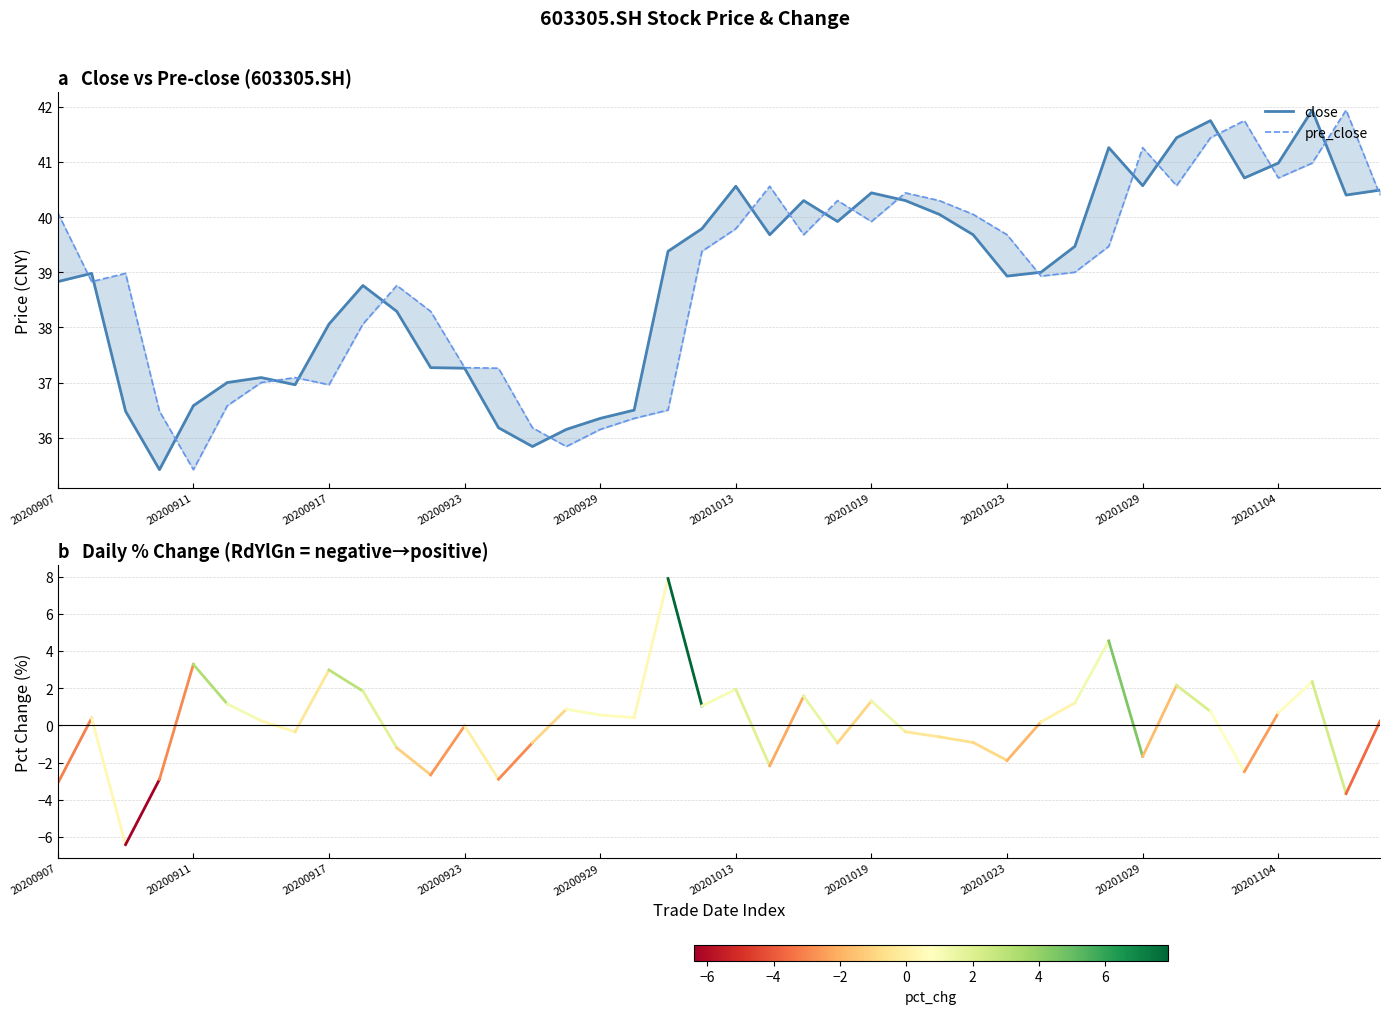

At which category does close reach its first local peak?

20200908